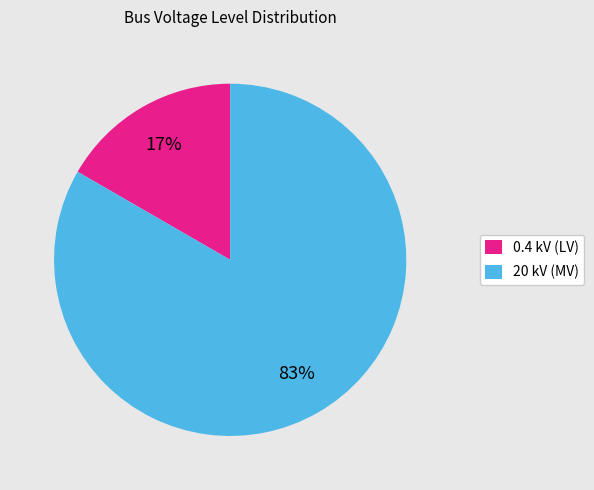

Is it true that 0.4 kV (LV) is 17% of the pie?

True